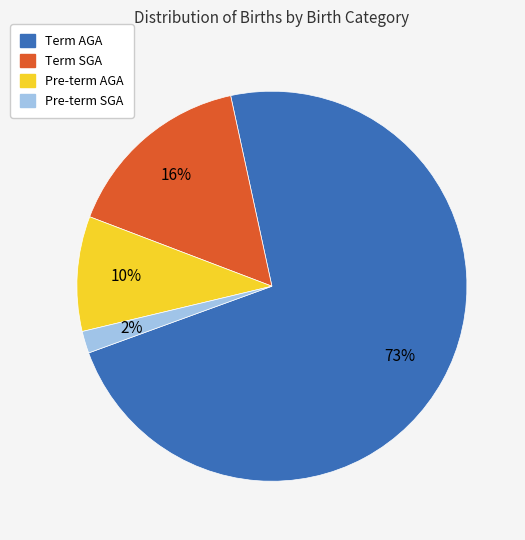

Which slice is the smallest?

Pre-term SGA